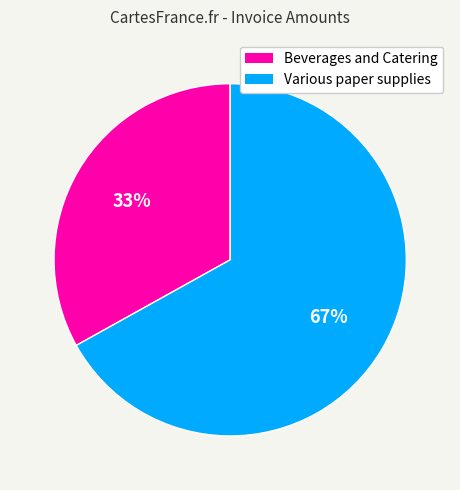

To the nearest percent, what portion does Beverages and Catering represent?

33%